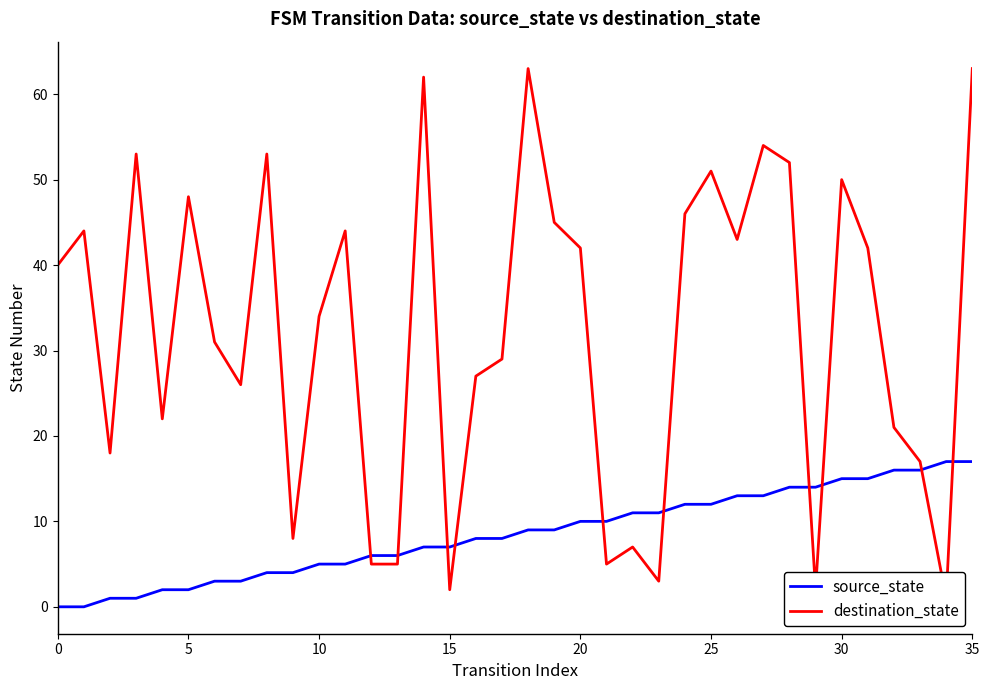

The value of source_state at 10 is 5. True or false?

True